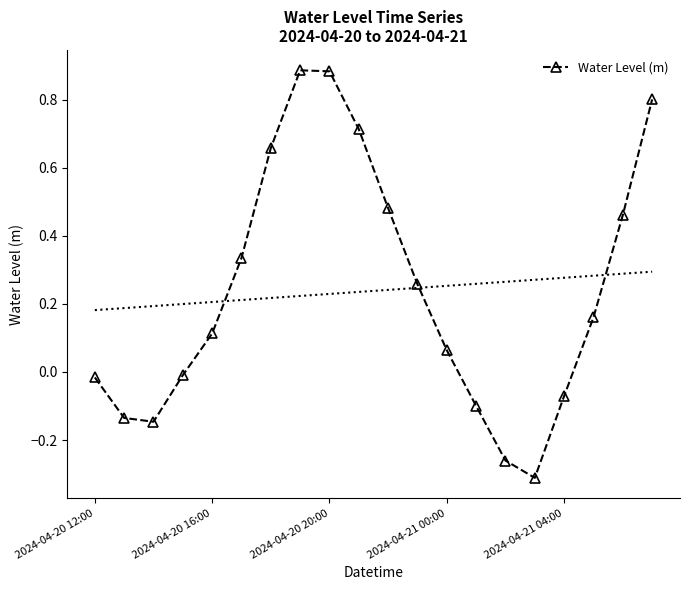

The value at 11 is 0.3. True or false?

True